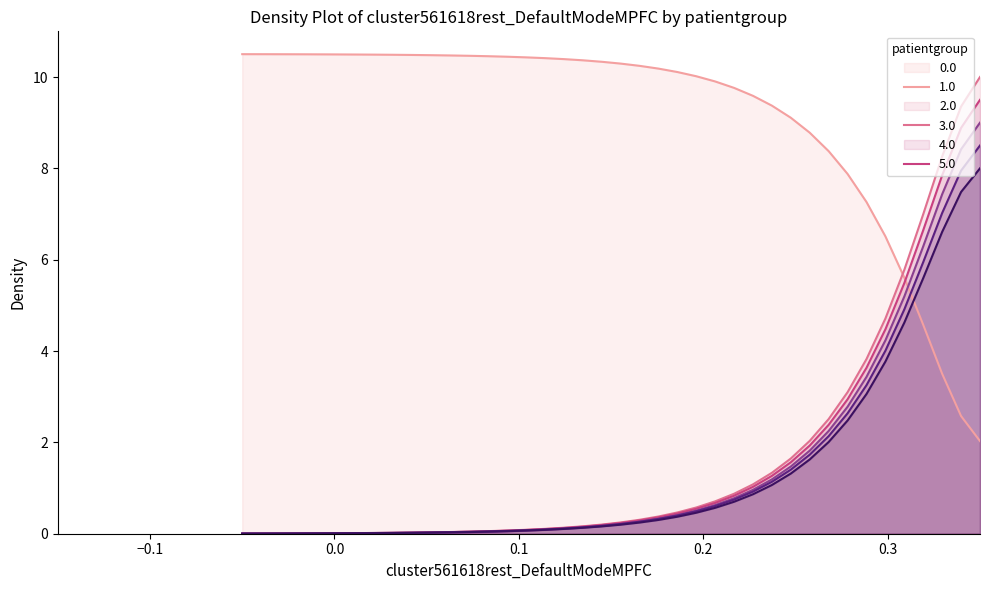

Does the chart display data point markers on the line(s)?

No